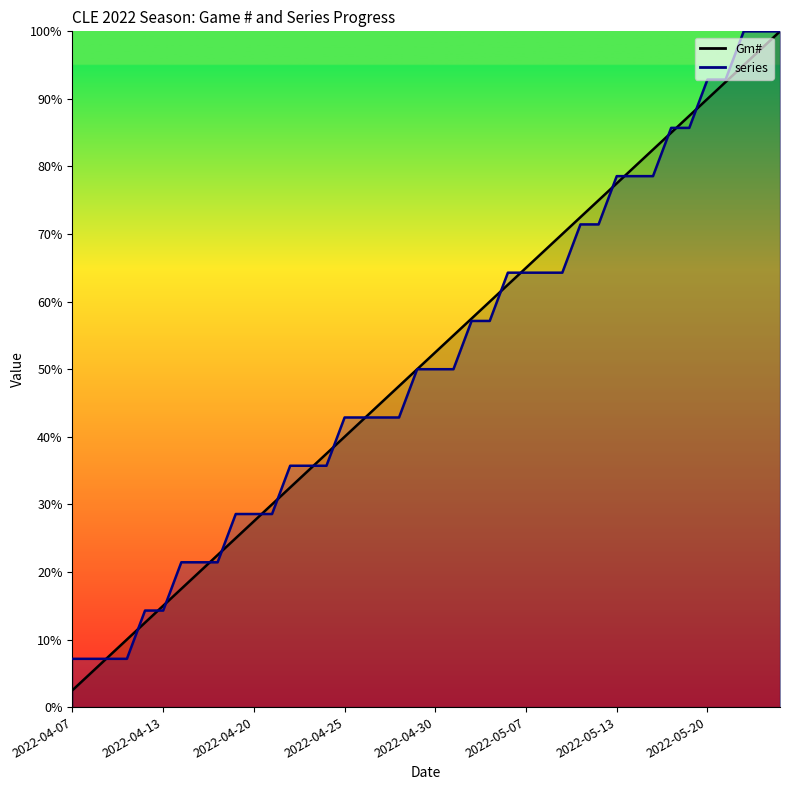

At how many categories does at least one series exceed 34?

28